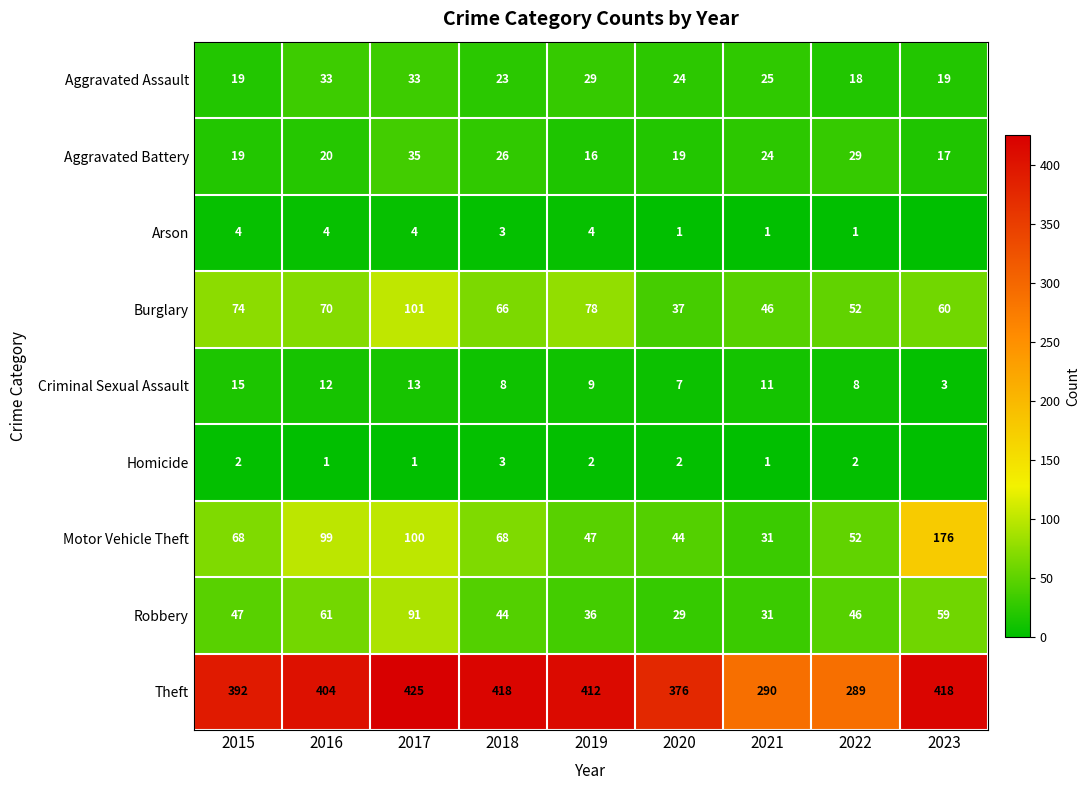

What is the spread (max minus min) of values at 2016?

403